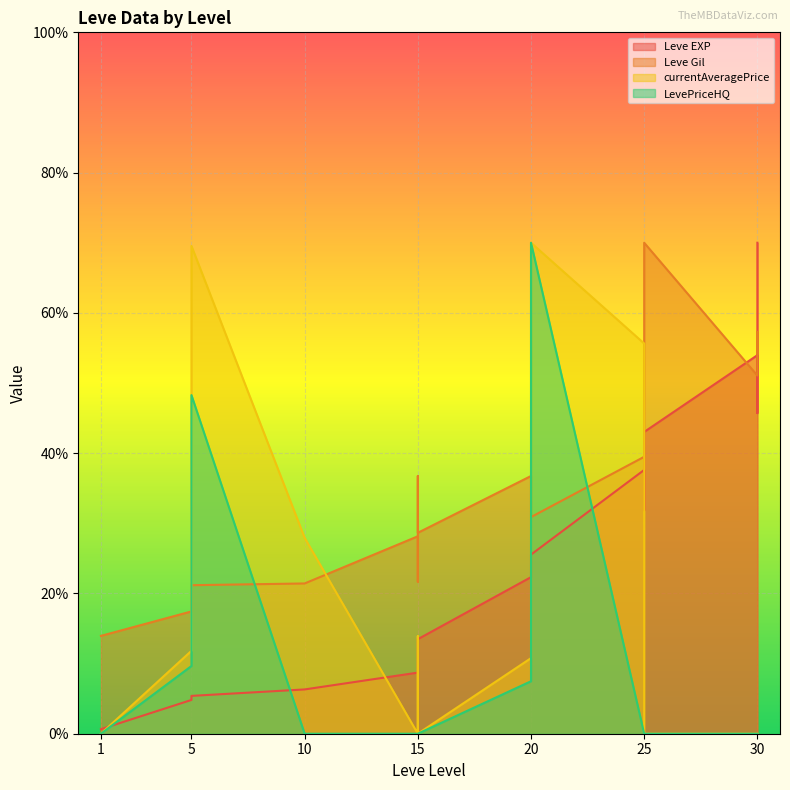

Between 15 and 15, which series saw the biggest shift?

Leve Gil